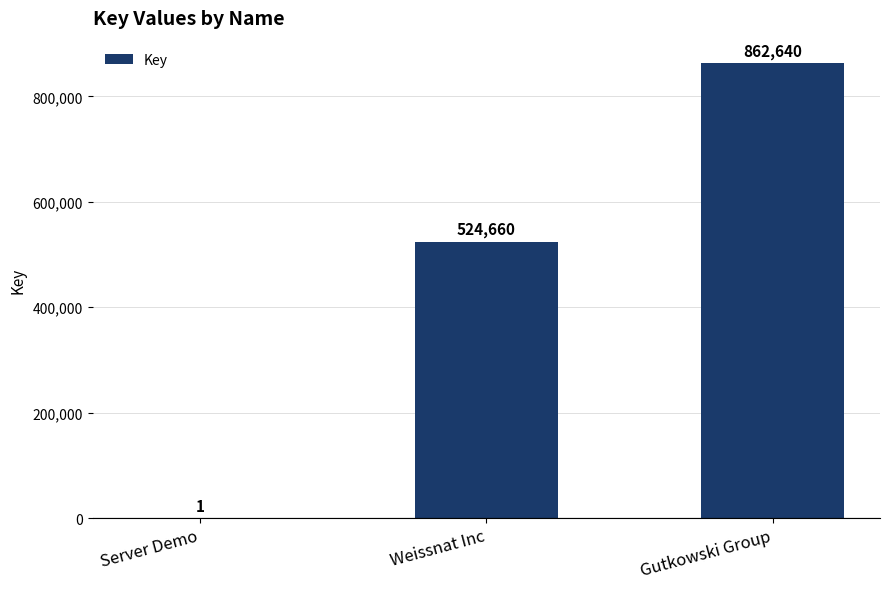

What is the sum of the values at Gutkowski Group and Server Demo?

862641